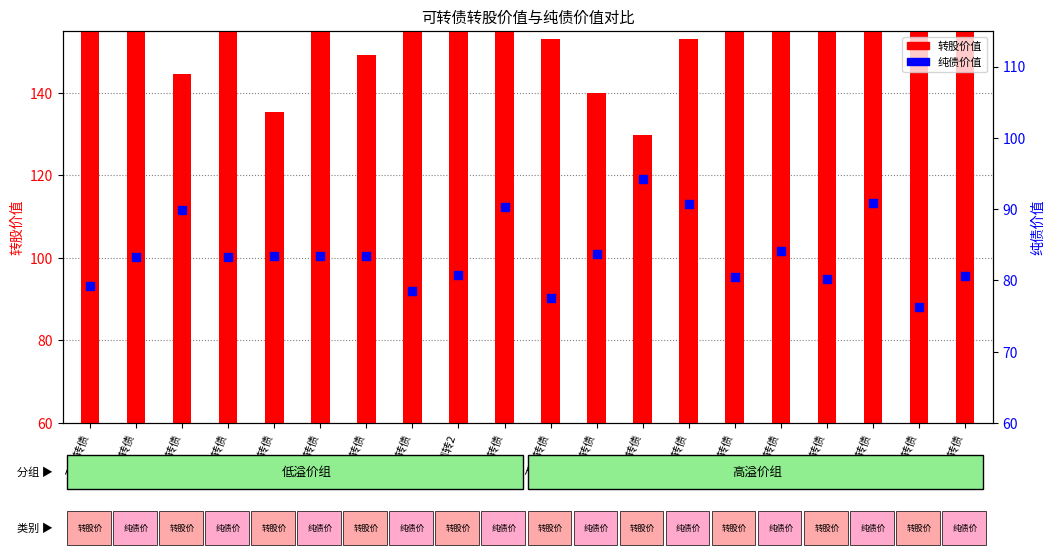

Which series has the largest Y range (max minus min)?

转股价值